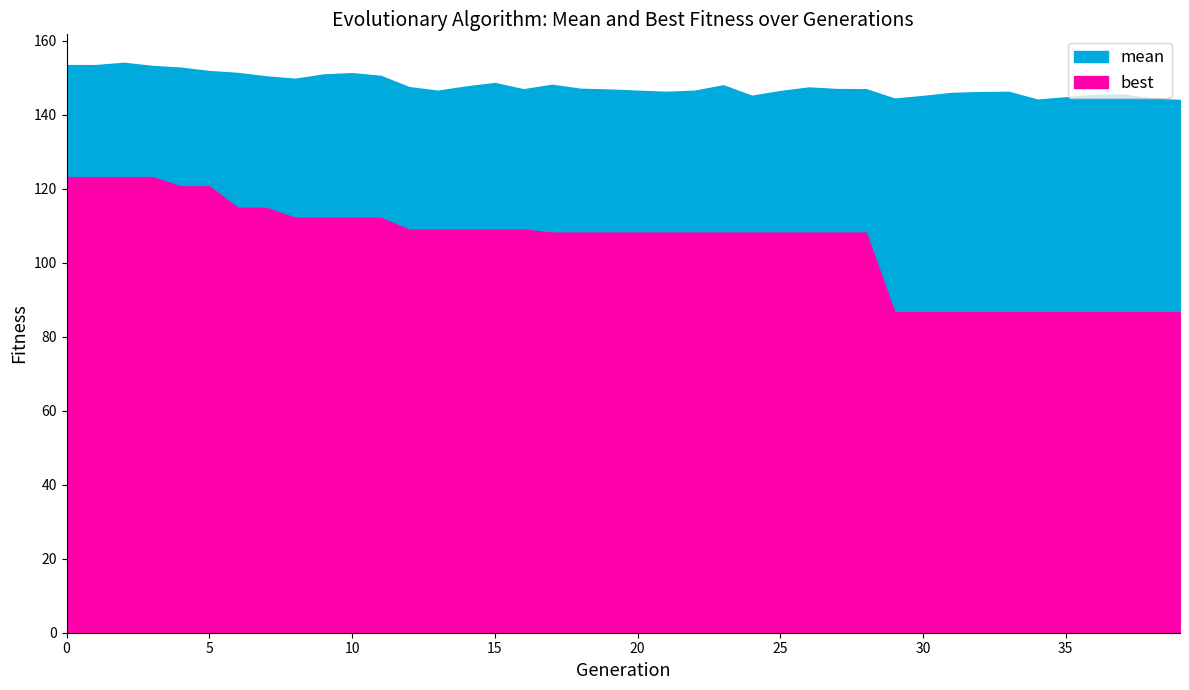

True or false: mean and best cross at least once.

False